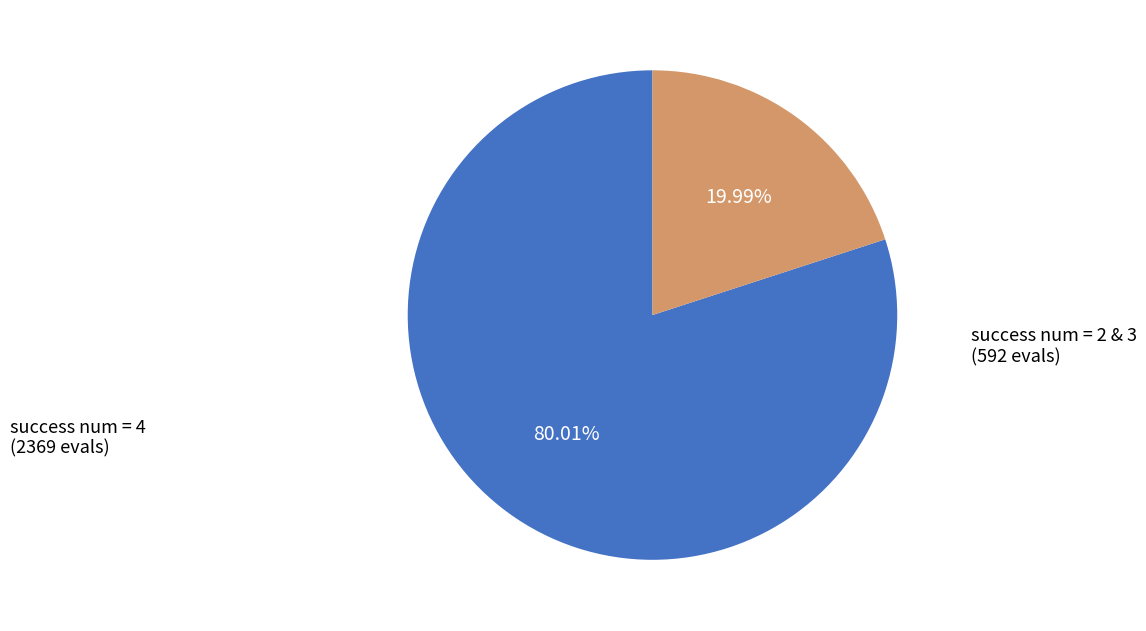

Is there any slice that represents more than half of the pie?

Yes